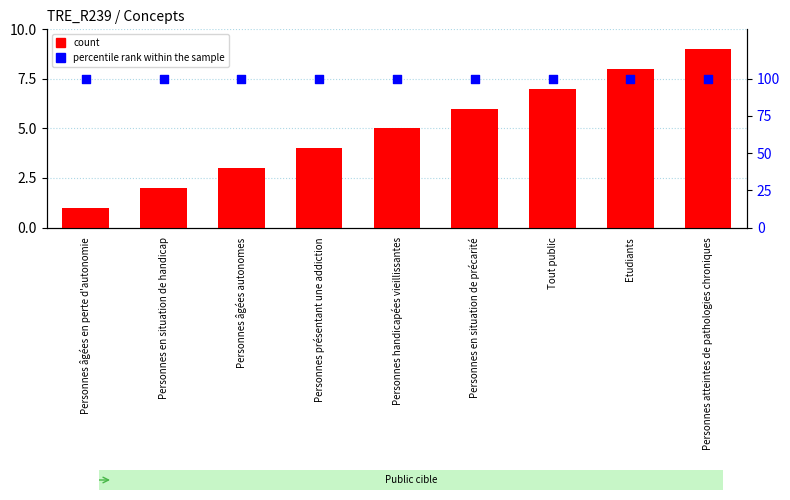

At which category is the sum across all series the highest?

Personnes atteintes de pathologies chroniques